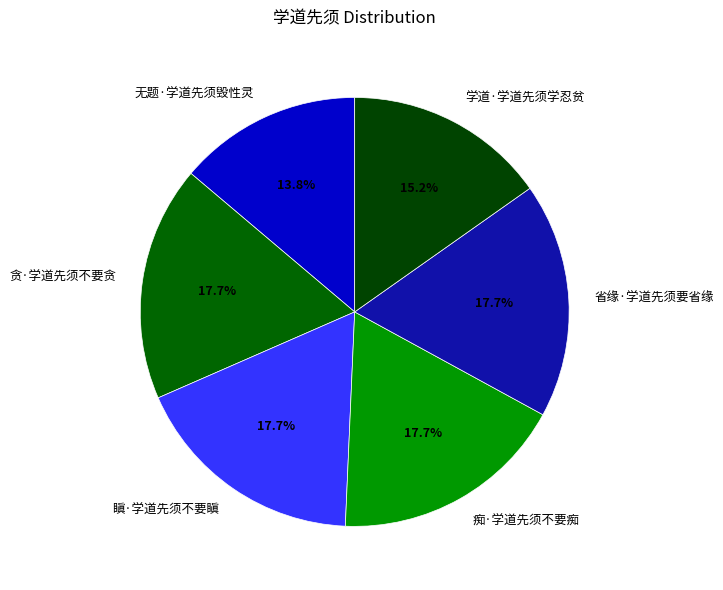

What percentage is NOT represented by 省缘·学道先须要省缘?

82.3%